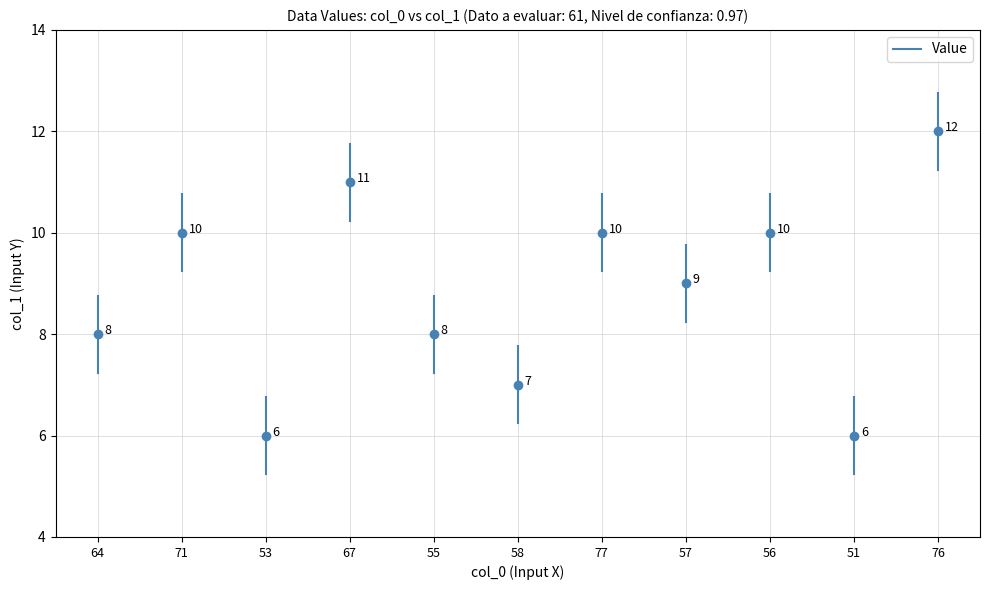

Between 71 and 64, which is larger?

71